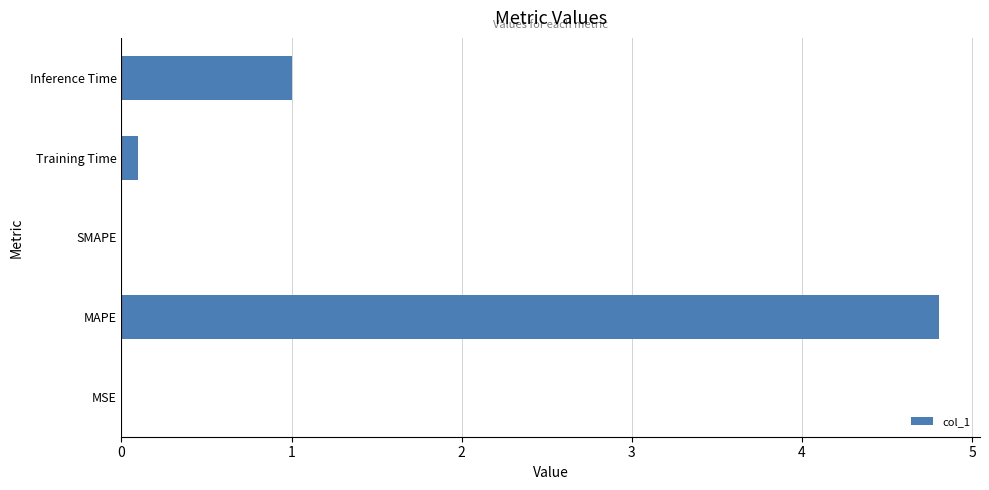

At which category does the chart reach its peak across all series?

MAPE